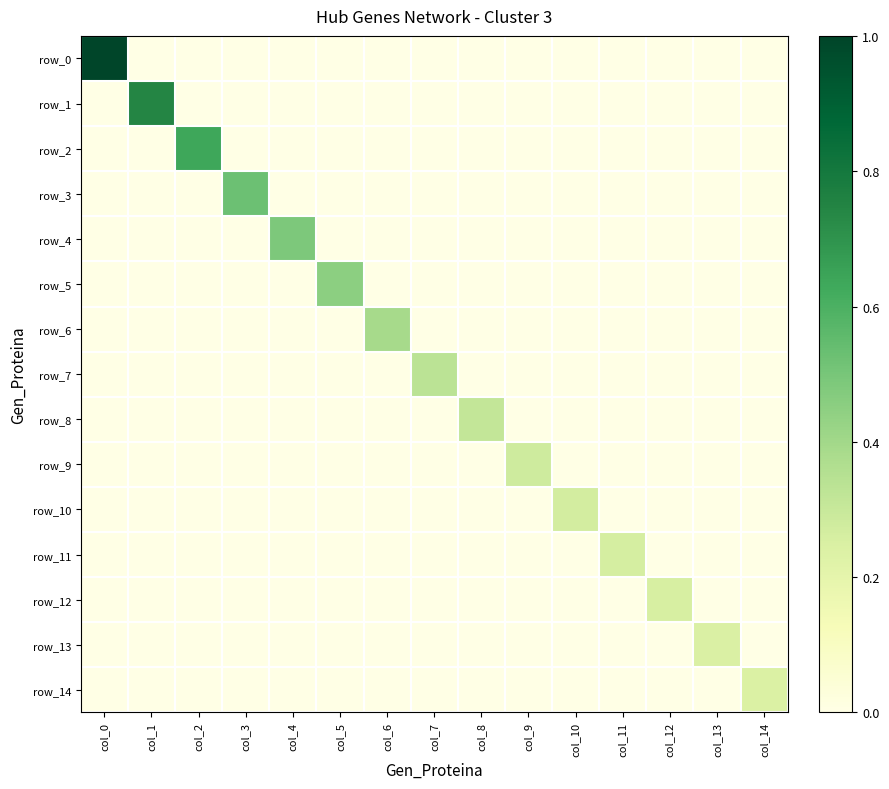

How many distinct data groups are displayed?

15